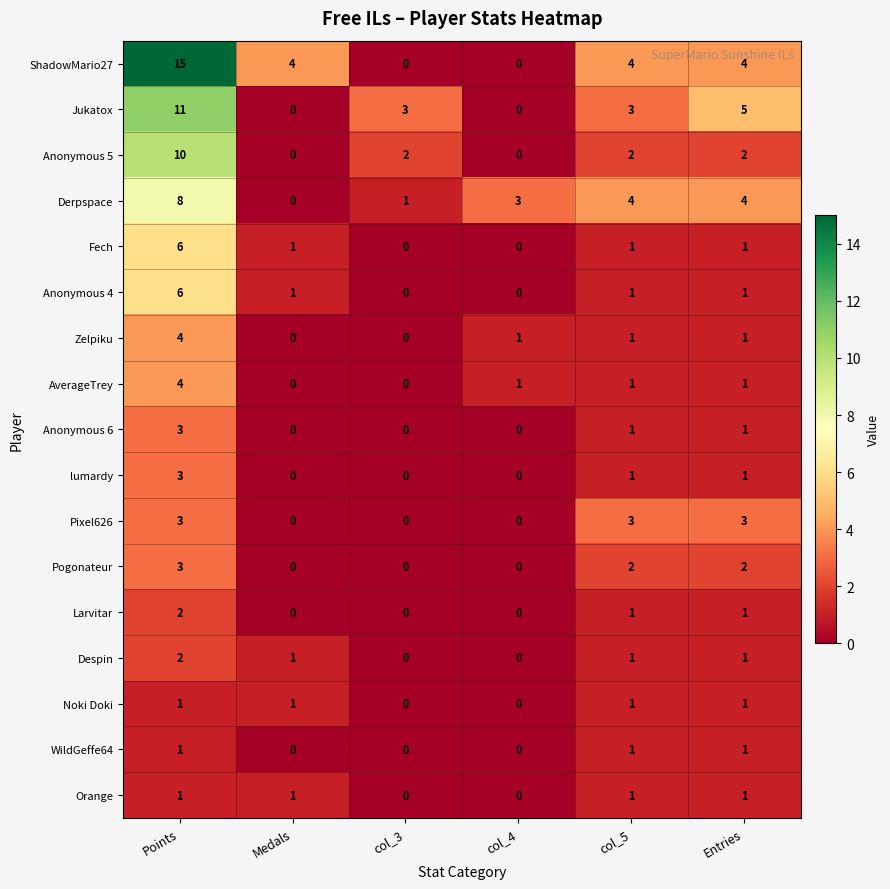

What is the sum of all Larvitar values?

4